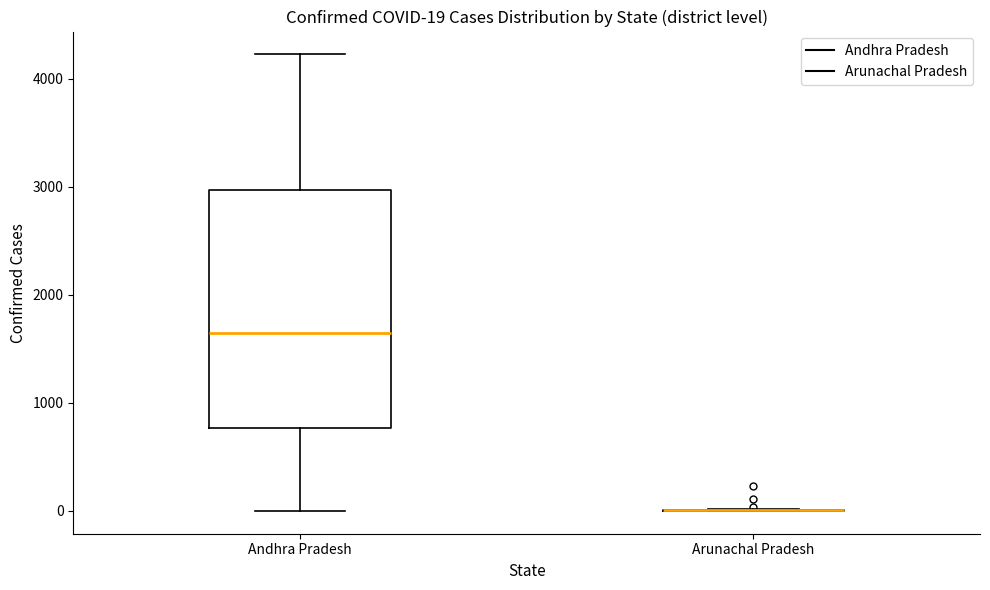

Comparing the boxes themselves (not the whiskers), which one is the tallest?

Andhra Pradesh